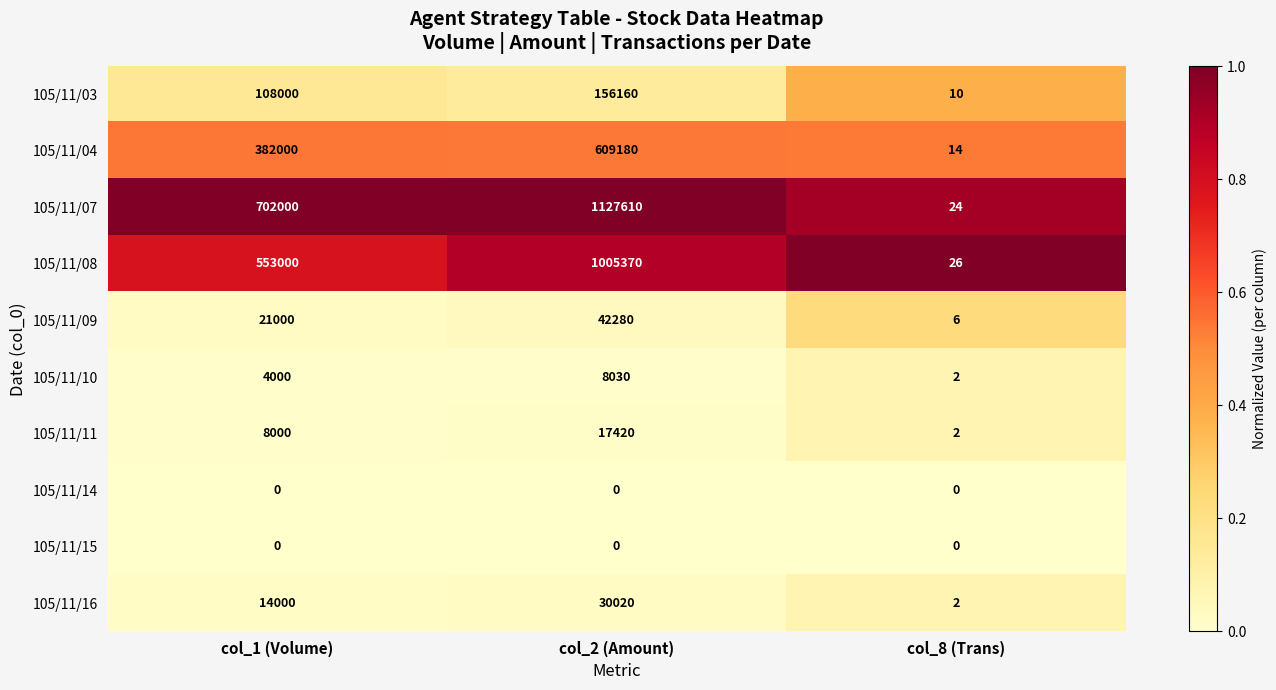

At how many categories does at least one series exceed 0?

3